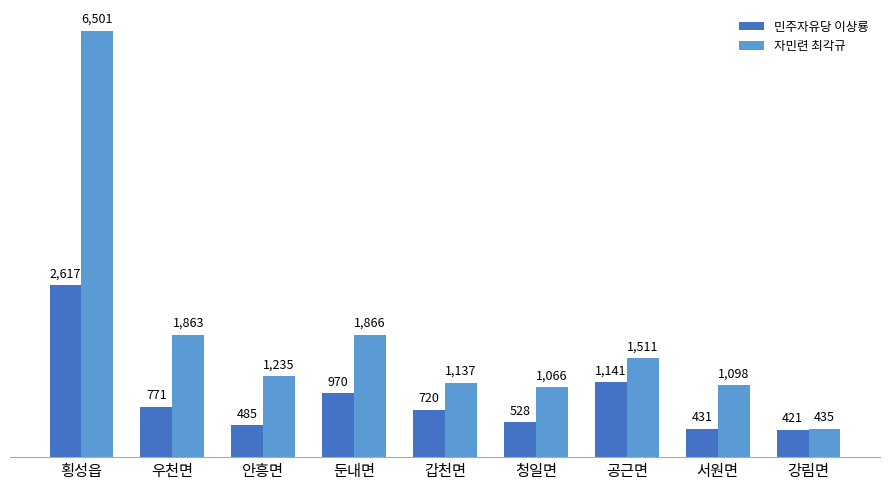

Reading left to right, list all the values displayed in this chart.

민주자유당 이상룡: 2617	771	485	970	720	528	1141	431	421
자민련 최각규: 6501	1863	1235	1866	1137	1066	1511	1098	435